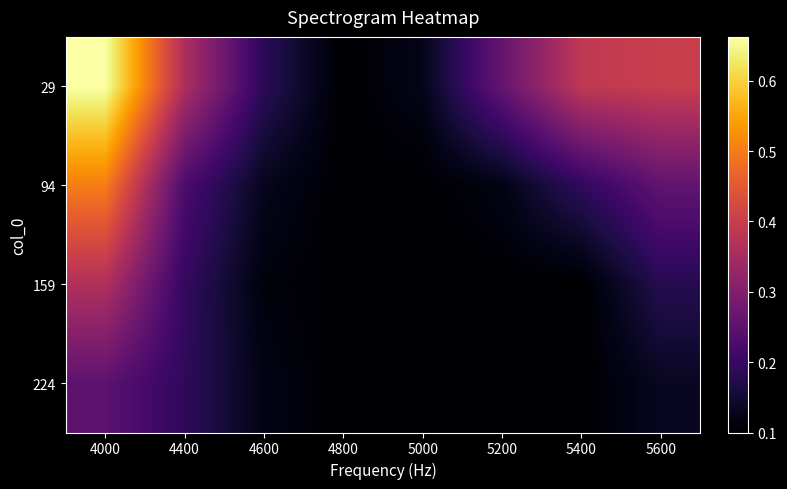

At which category is the sum across all series the highest?

4000